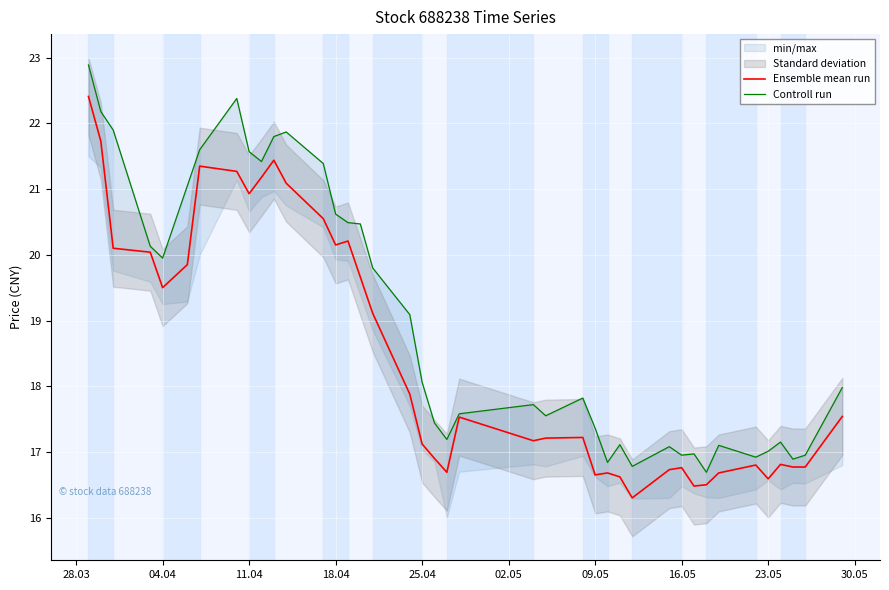

Which series has the widest spread of values?

Controll run